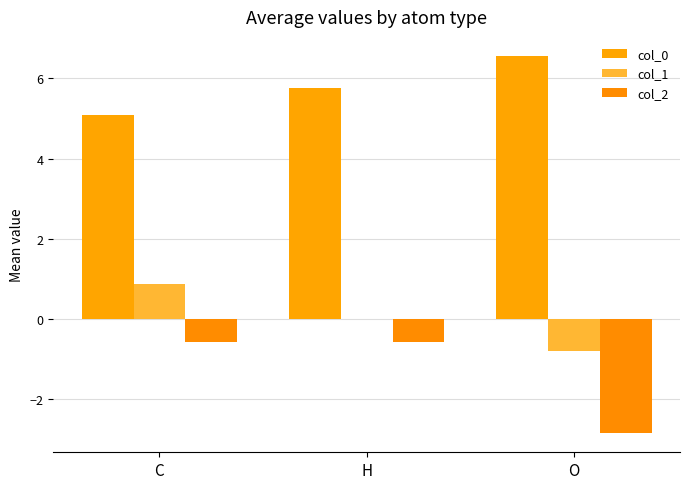

Reading left to right, list all the values displayed in this chart.

col_0: C=5.1	H=5.8	O=6.6
col_1: C=0.9	H=0.0	O=-0.8
col_2: C=-0.6	H=-0.6	O=-2.8